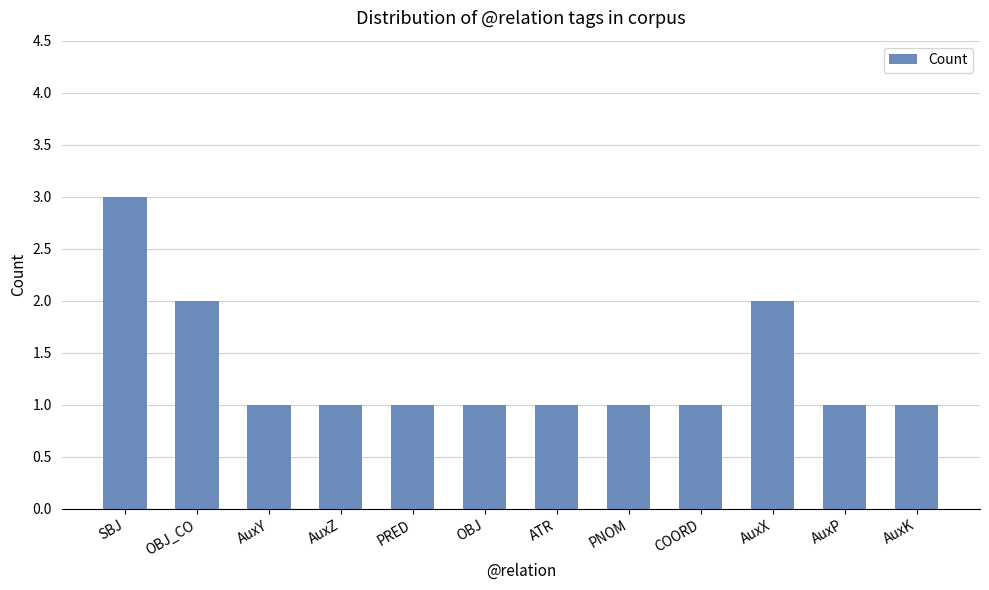

Reading left to right, extract all data points from this chart.

3	2	1	1	1	1	1	1	1	2	1	1